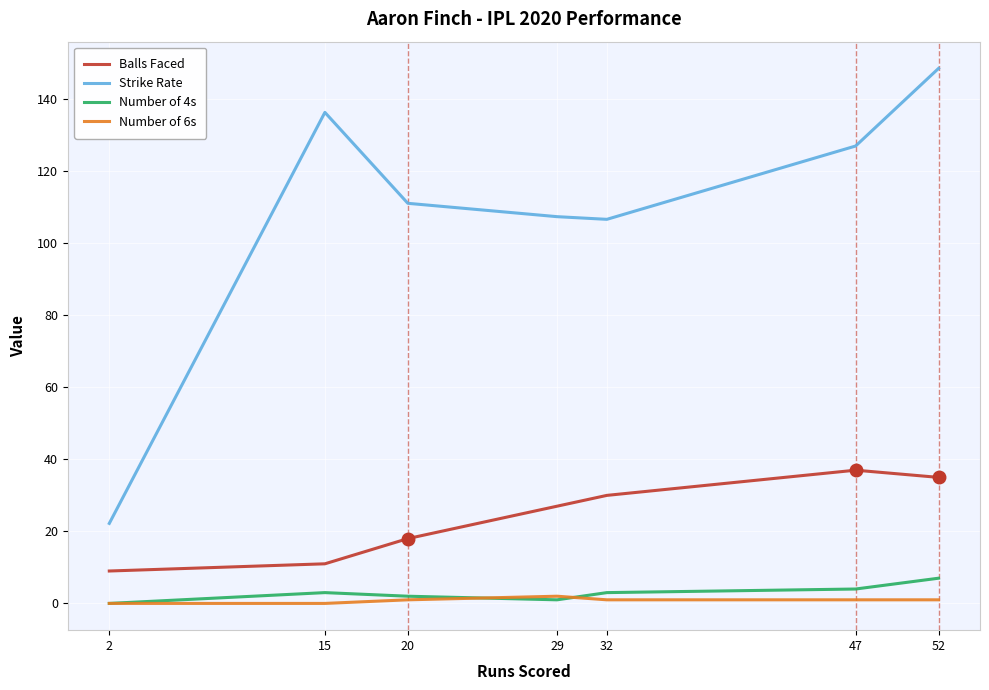

True or false: Balls Faced and Number of 4s cross at least once.

False